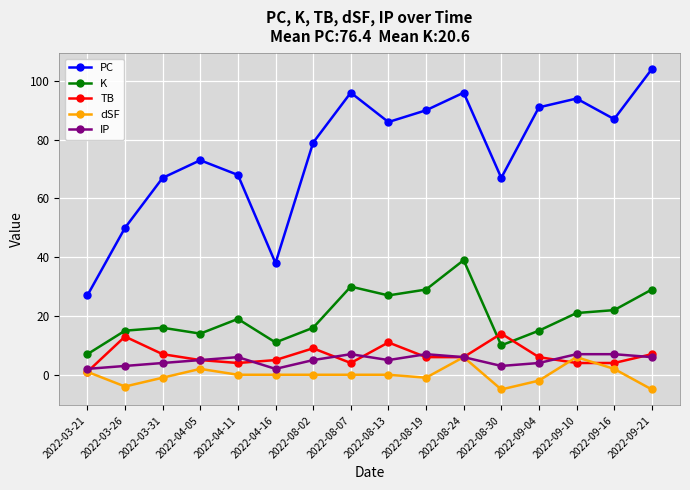

Count the IP values in the range 4 to 7.

12